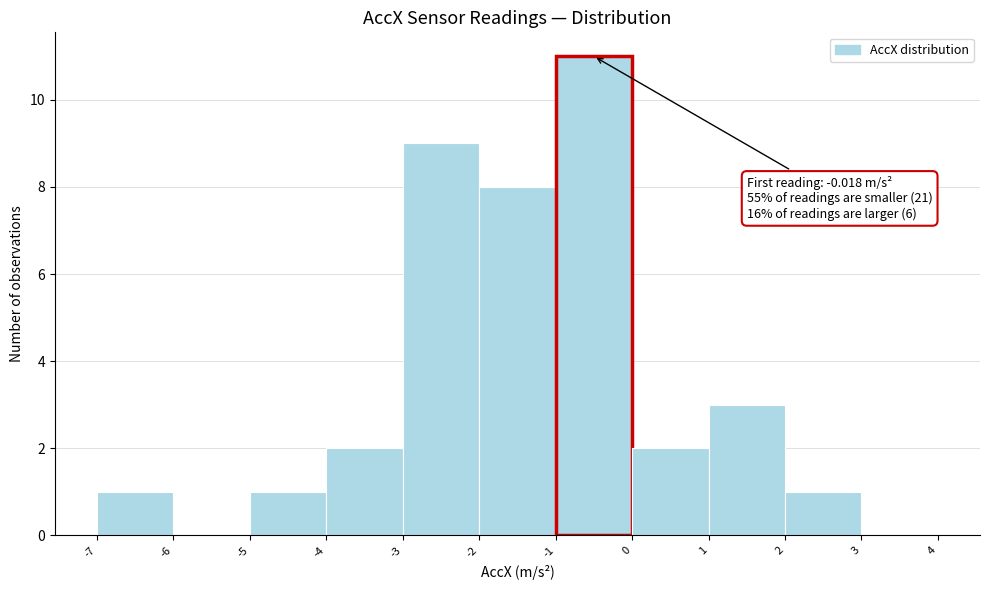

Which range on the x-axis has the tallest bar?

-1 to 0